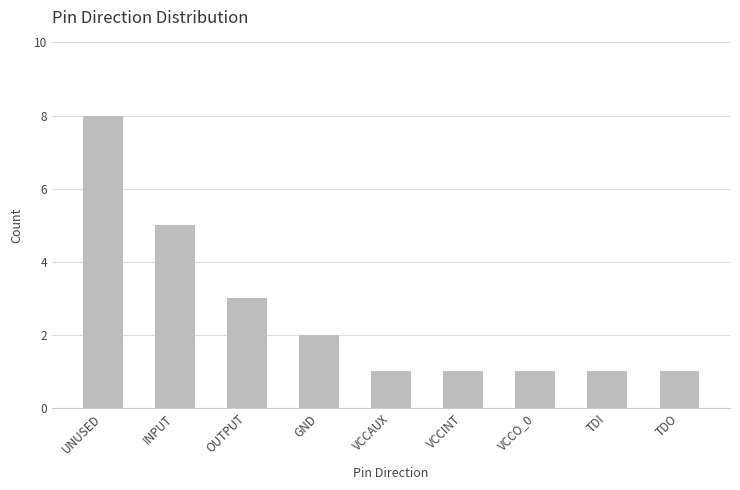

What is the label of the 6th bar from the right?

GND